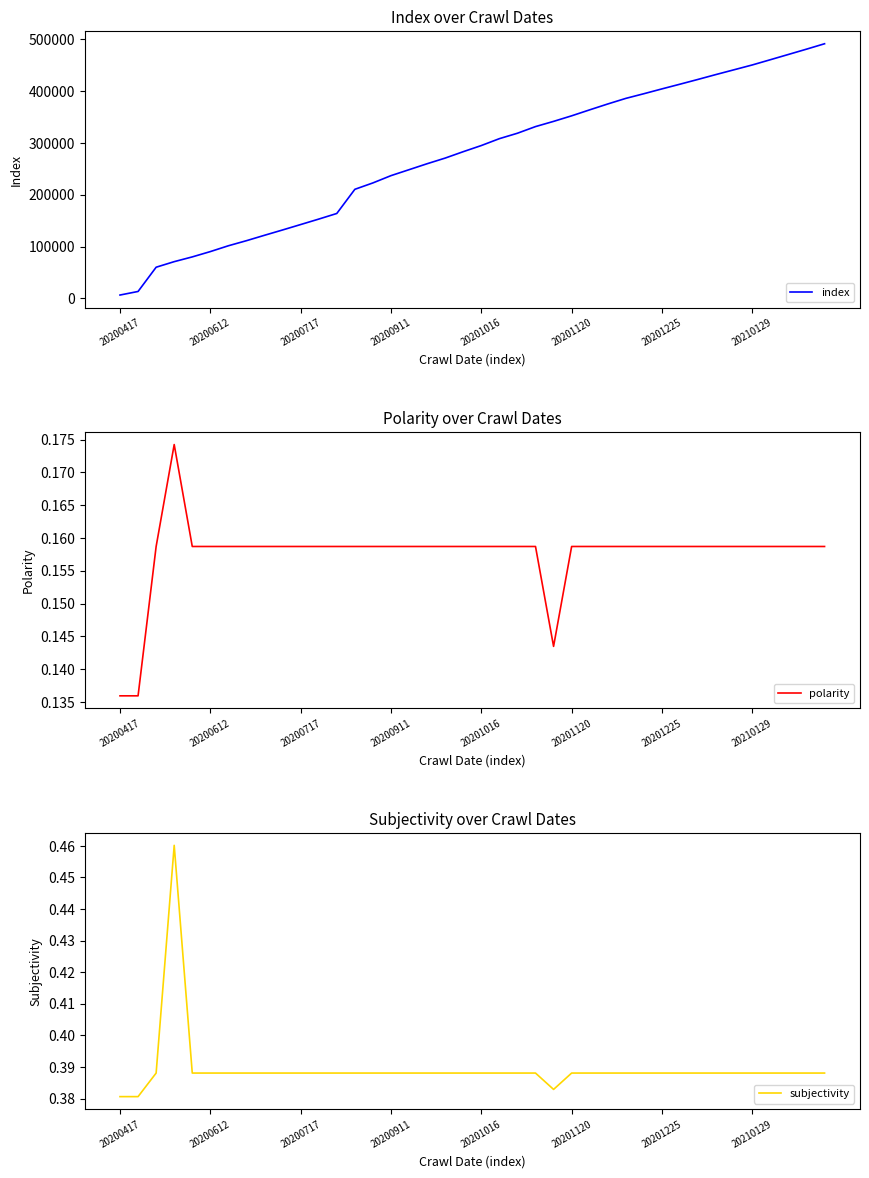

What is the minimum value shown in the chart?

0.1